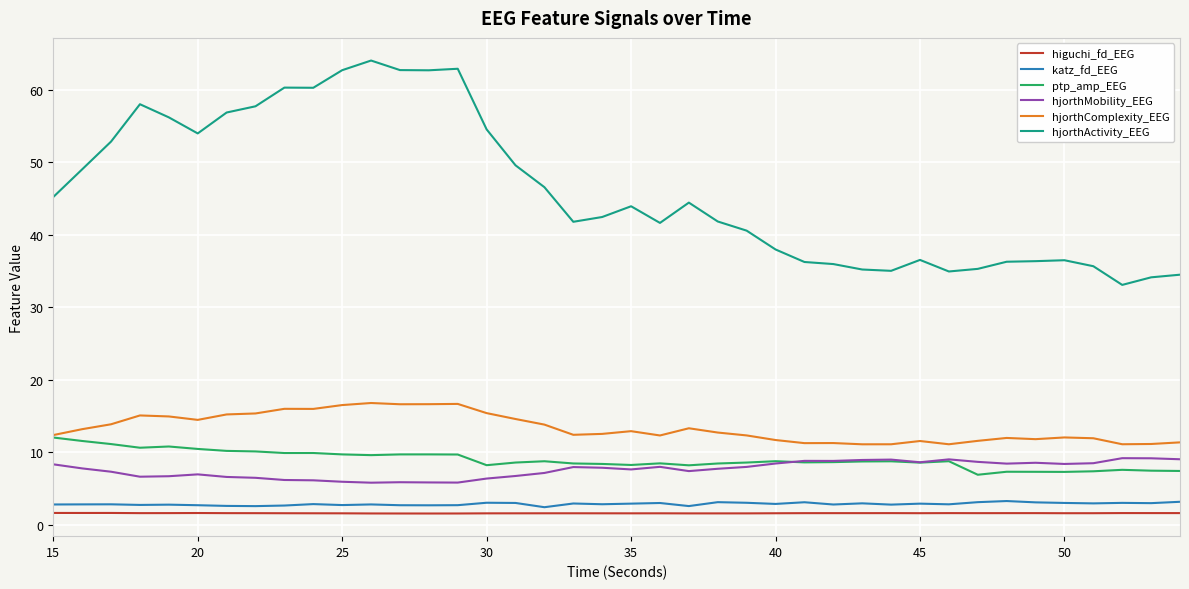

True or false: hjorthMobility_EEG and katz_fd_EEG intersect in this chart.

False